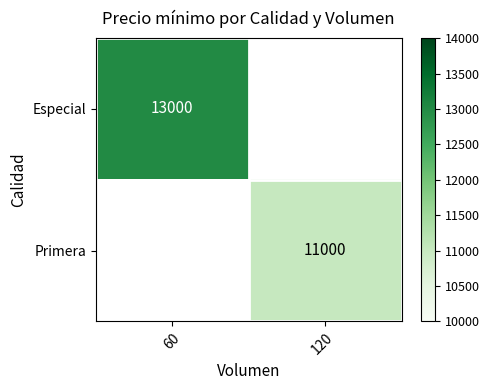

The Especial series shows 13000 at 60. True or false?

True